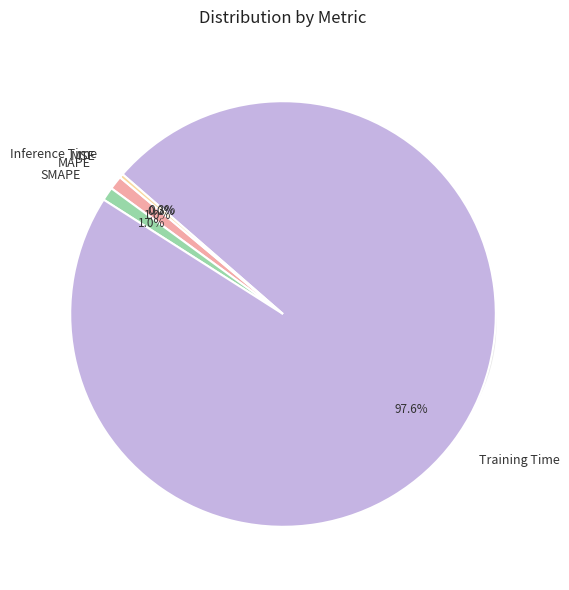

Count the number of slices in the pie.

5